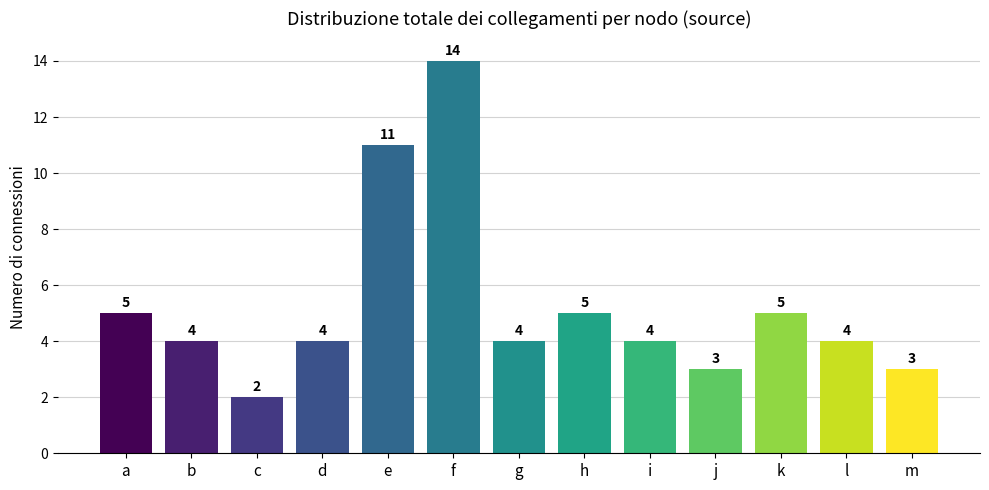

Which category has the lowest value across all series?

c